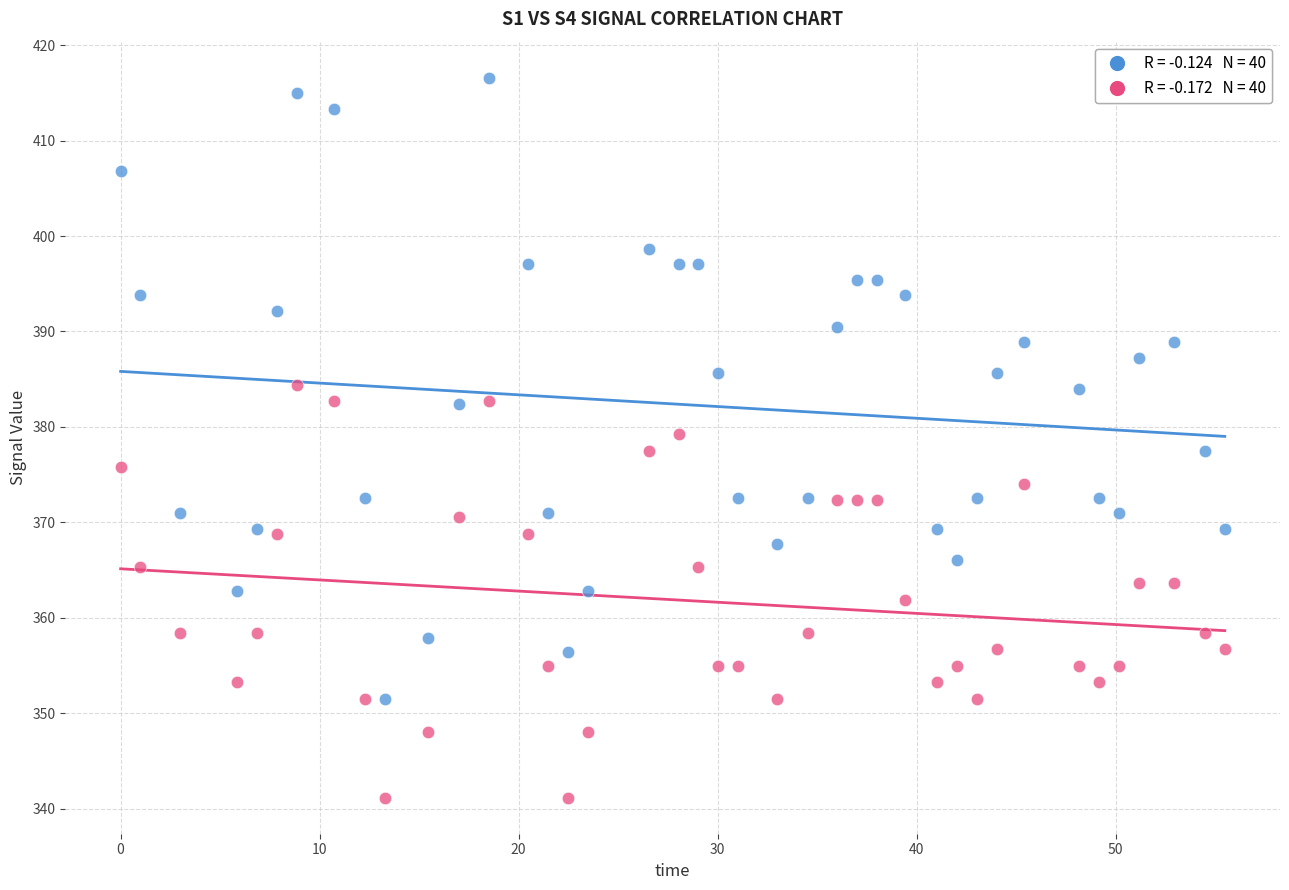

Across all data points, what is the range of Y values (max minus min)?

75.5